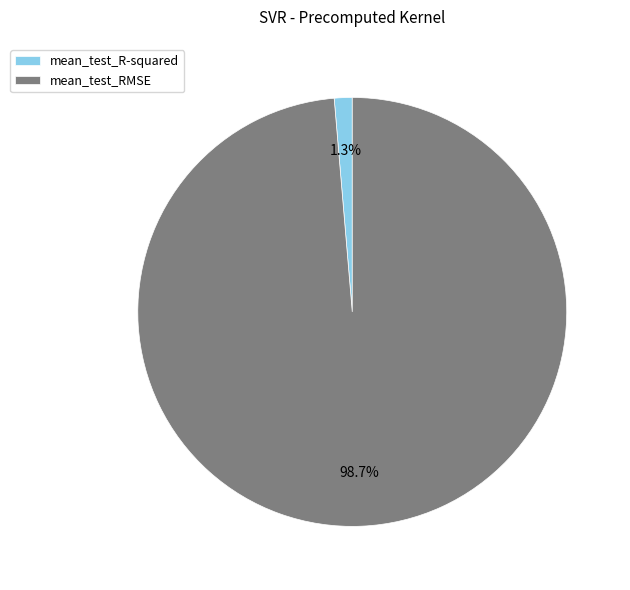

What is the majority slice?

mean_test_RMSE